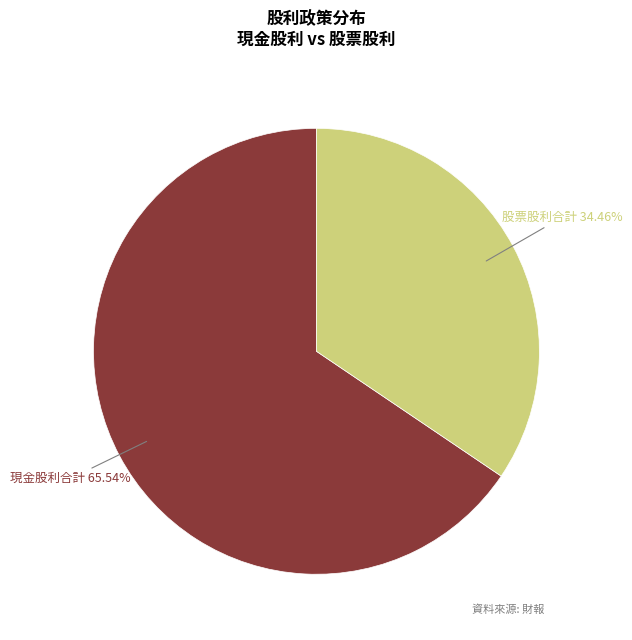

Is there any slice that represents more than half of the pie?

Yes